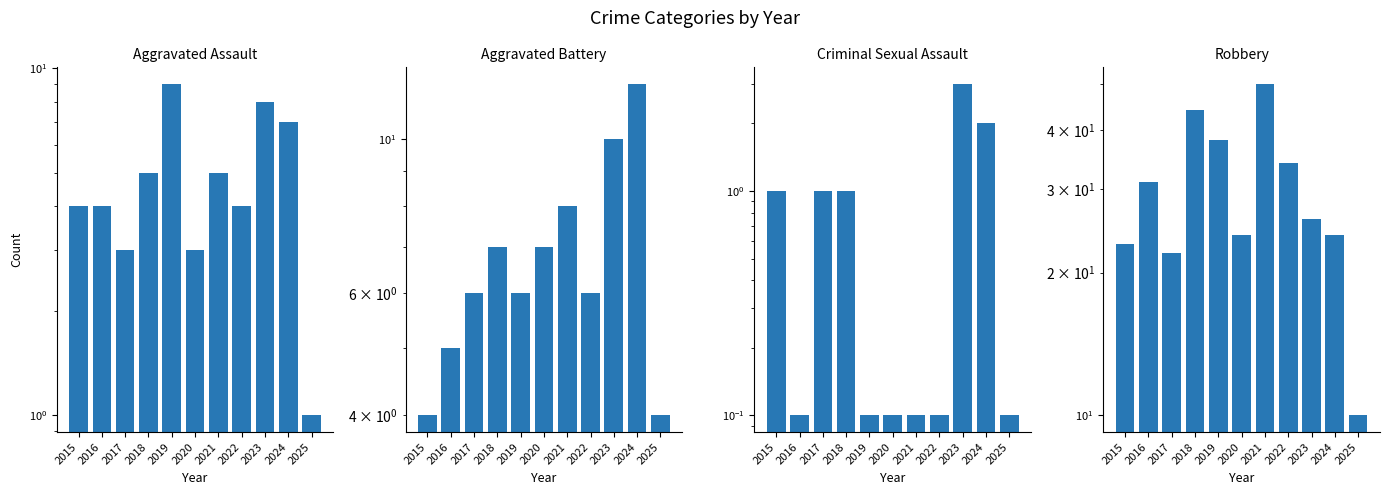

The value of Aggravated Assault at 2016 is 4.0. True or false?

True